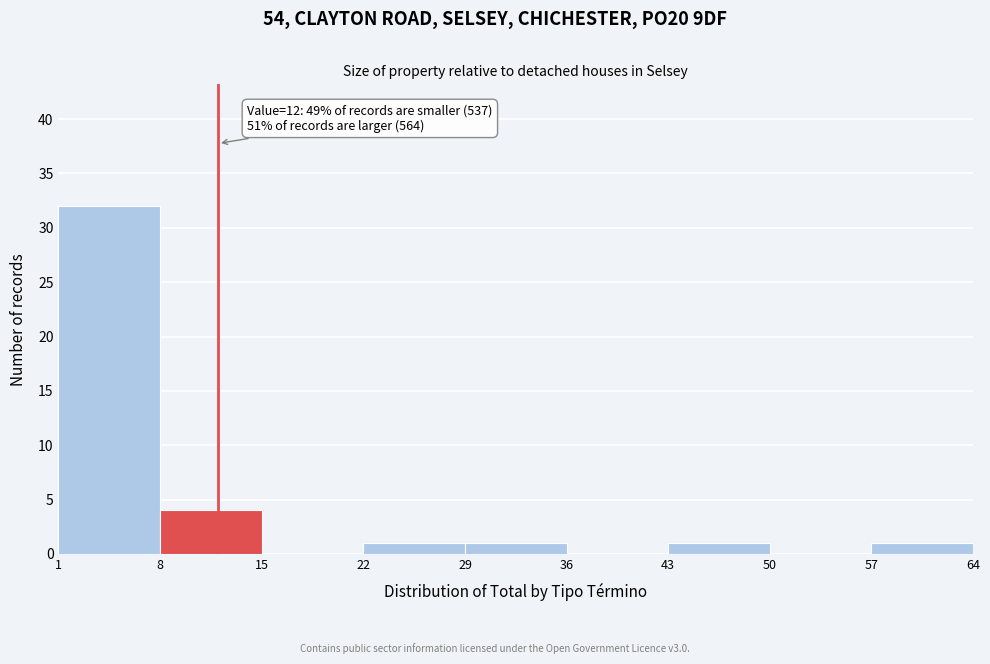

Over which range of the x-axis is the bar tallest?

1 to 8